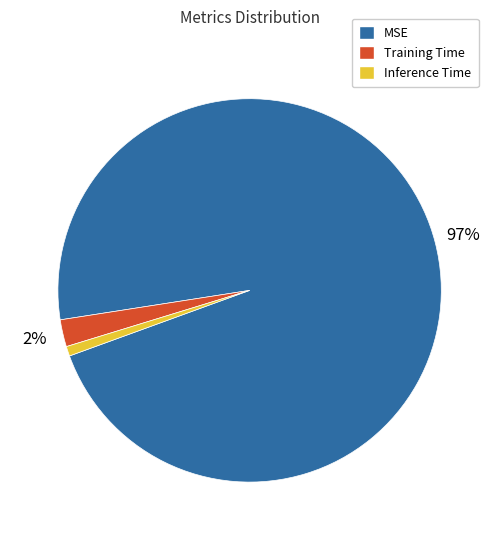

How many segments does this pie chart have?

3